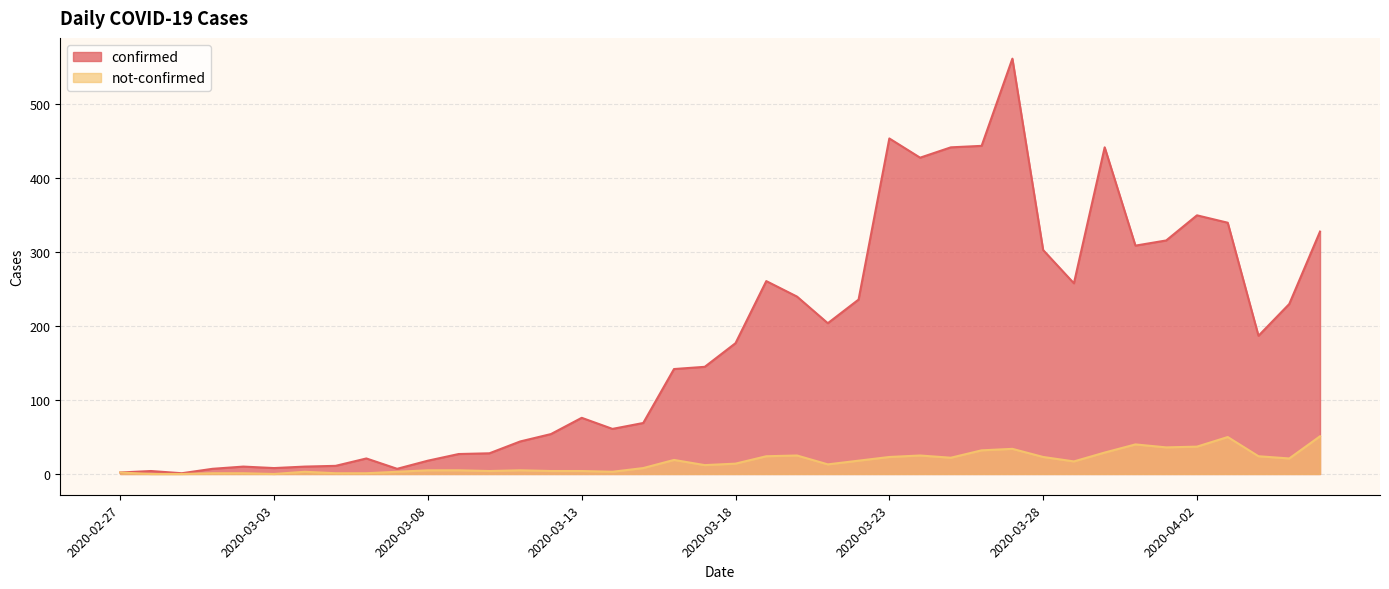

List the series in order of their overall mean, lowest first.

not-confirmed, confirmed